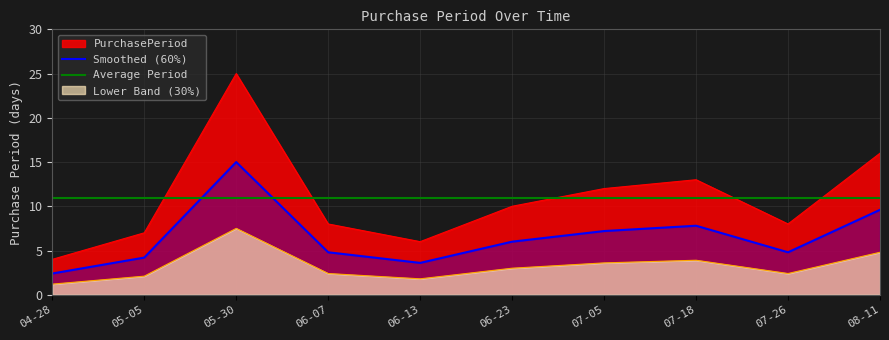

True or false: Lower Band (30%) has a value of 1.8 at 06-13.

True